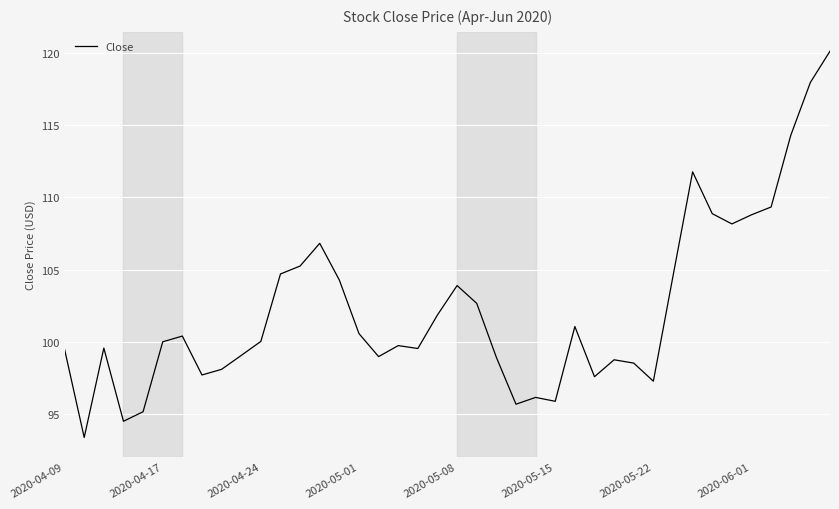

What is the smallest value displayed?

93.4